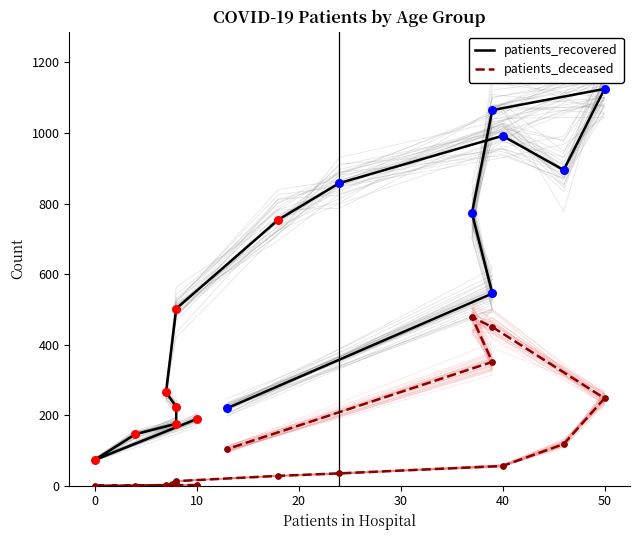

Which series has the largest Y range (max minus min)?

patients_recovered